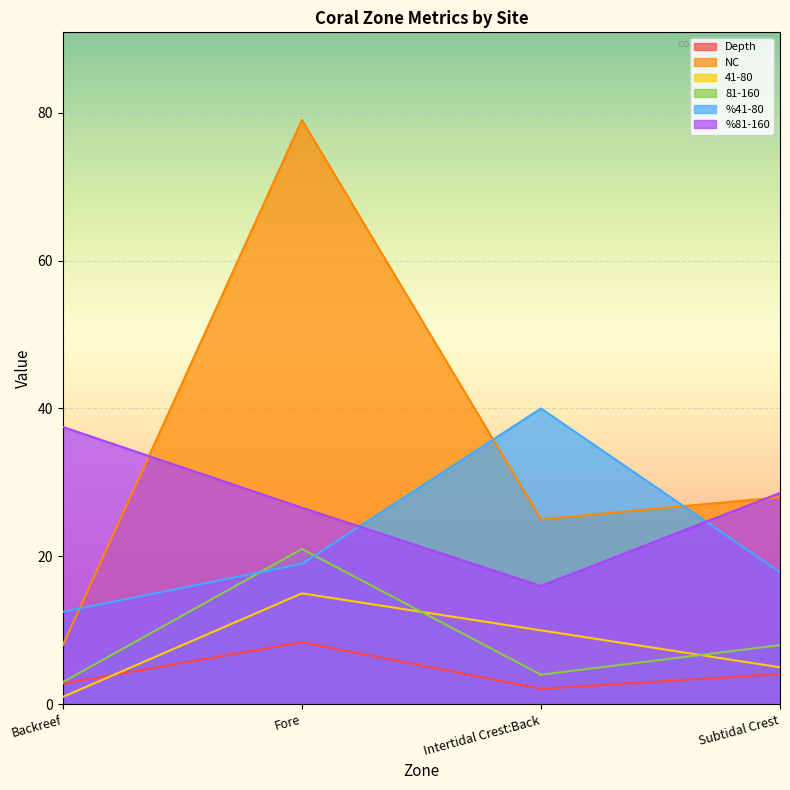

The Depth series shows 4.1 at Subtidal Crest. True or false?

True